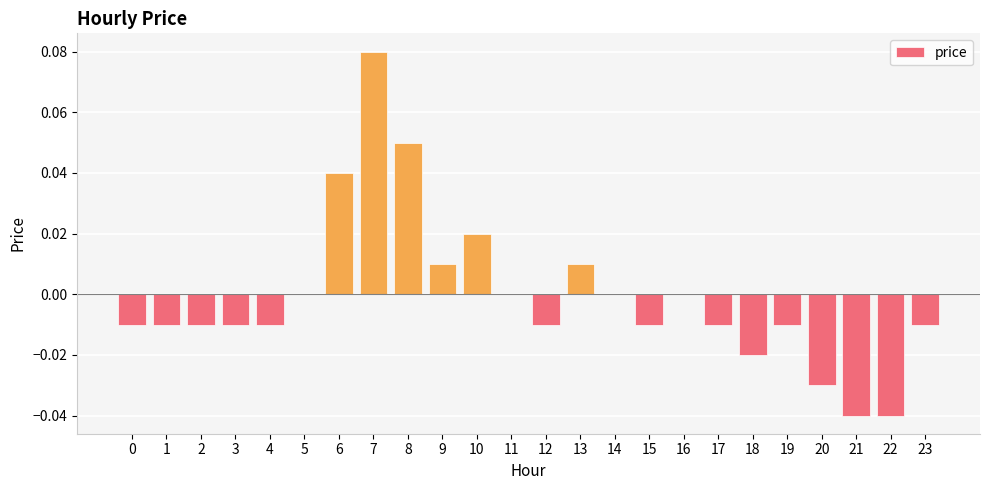

Is it true that the value at 14 is 0.0?

True